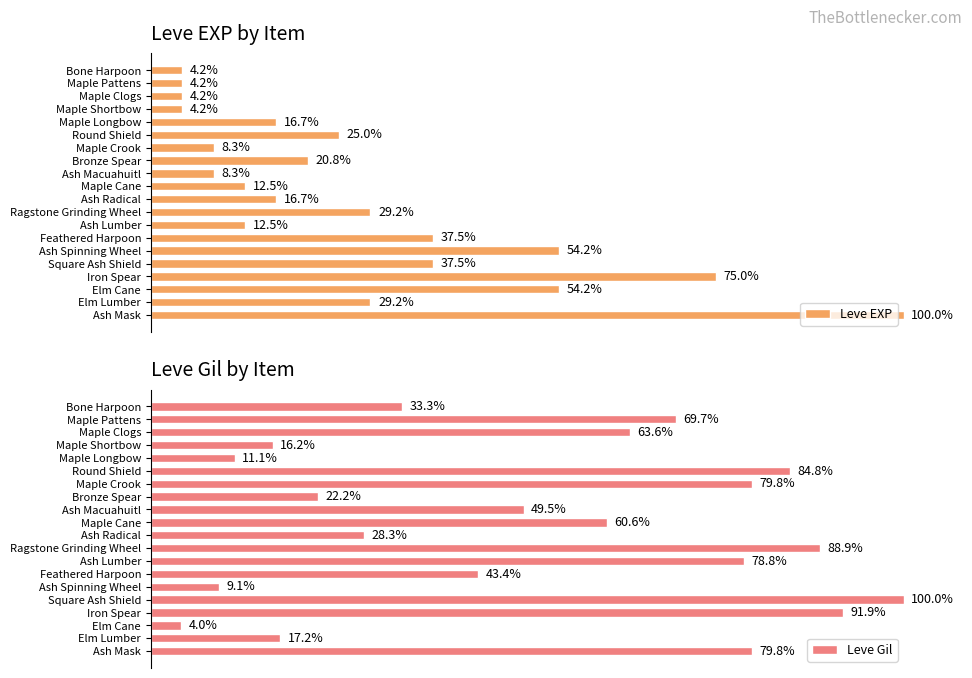

What is the difference between the second highest and second lowest values in the Leve EXP series?

70.8